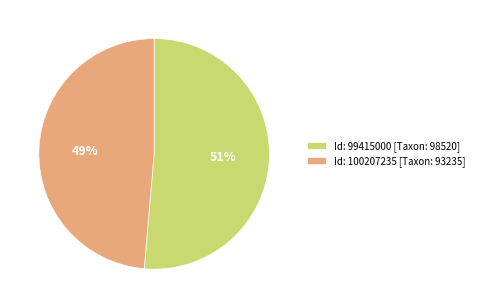

How many segments does this pie chart have?

2